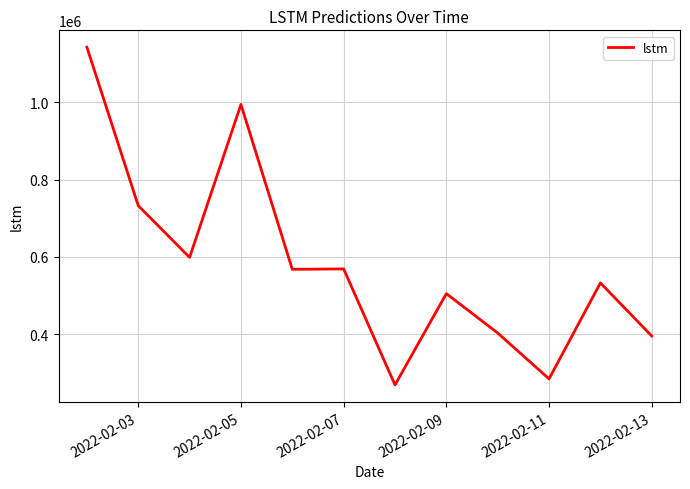

What is the difference between the maximum and minimum values?

872449.1